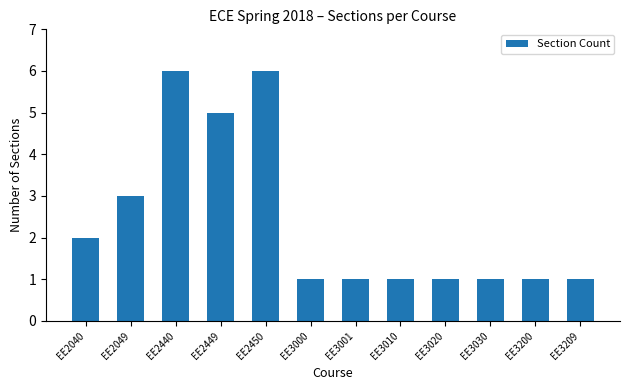

Is it true that the value at EE2449 is 1?

False